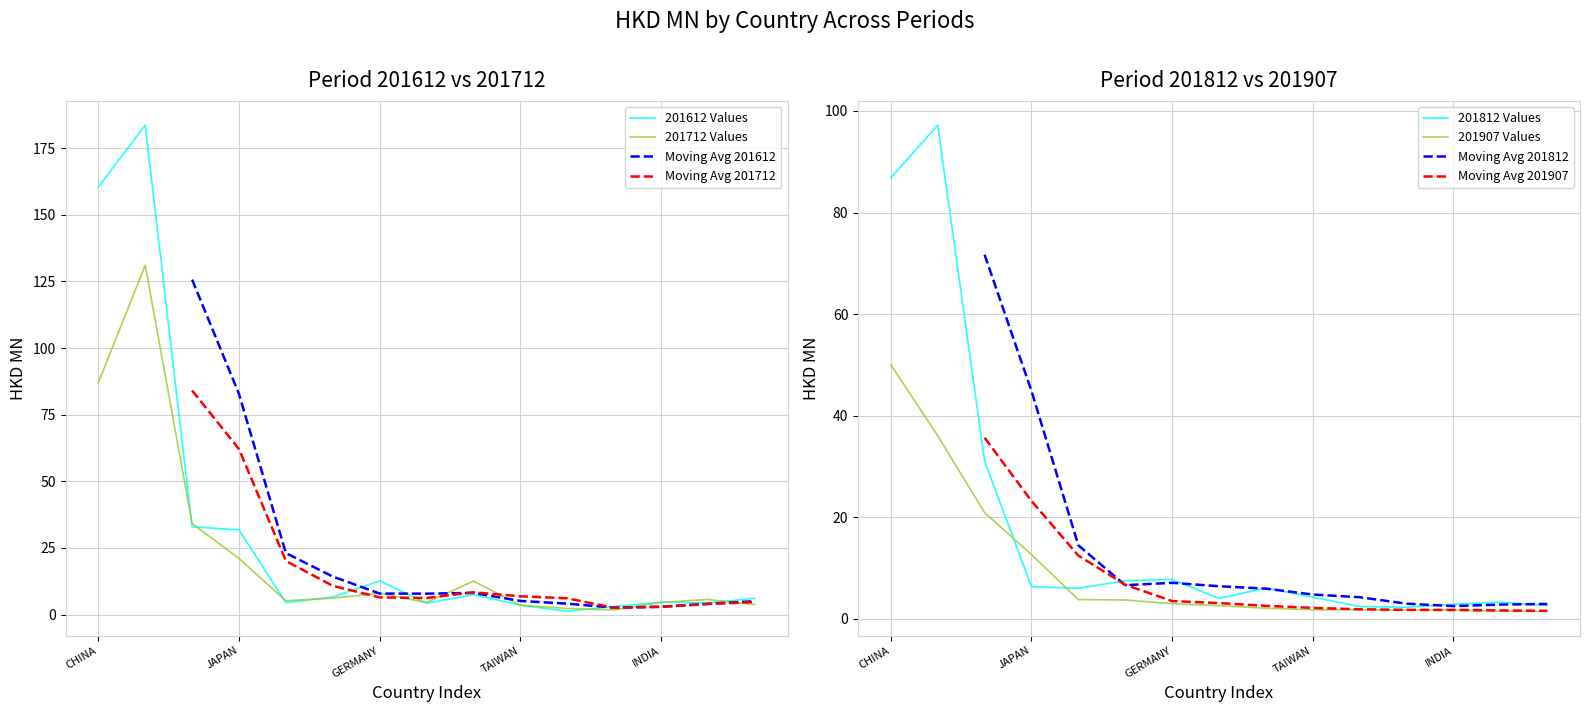

The 201612 series shows 32.9 at MACAU SAR. True or false?

True